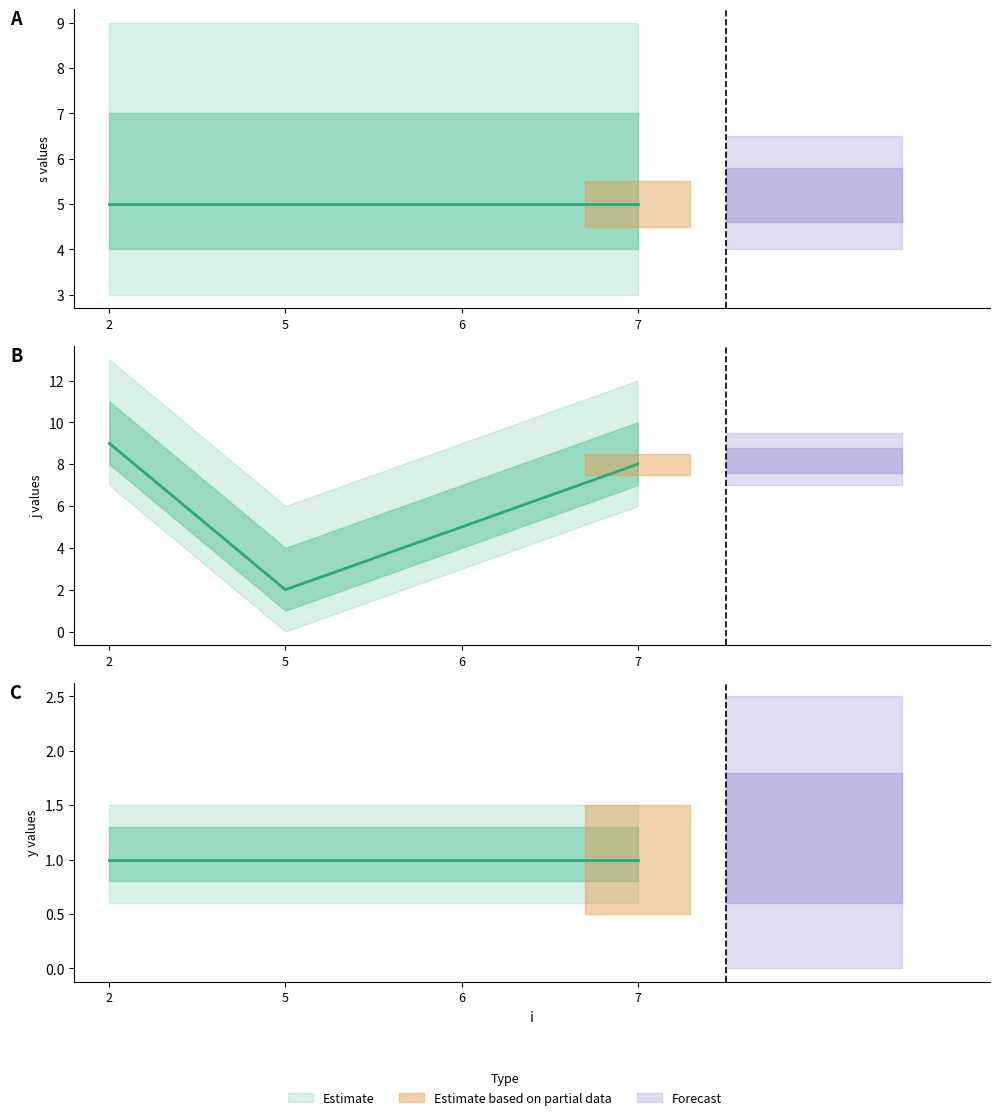

Which series has the largest total across all categories?

j